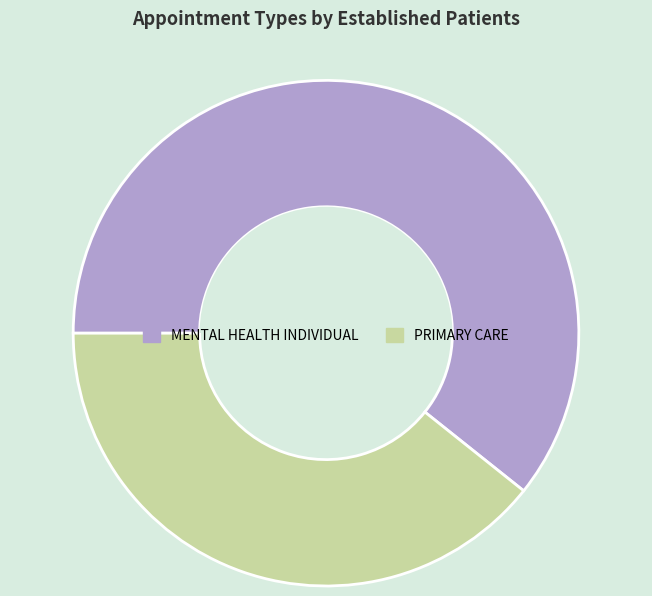

Is it true that PRIMARY CARE is 28% of the pie?

False